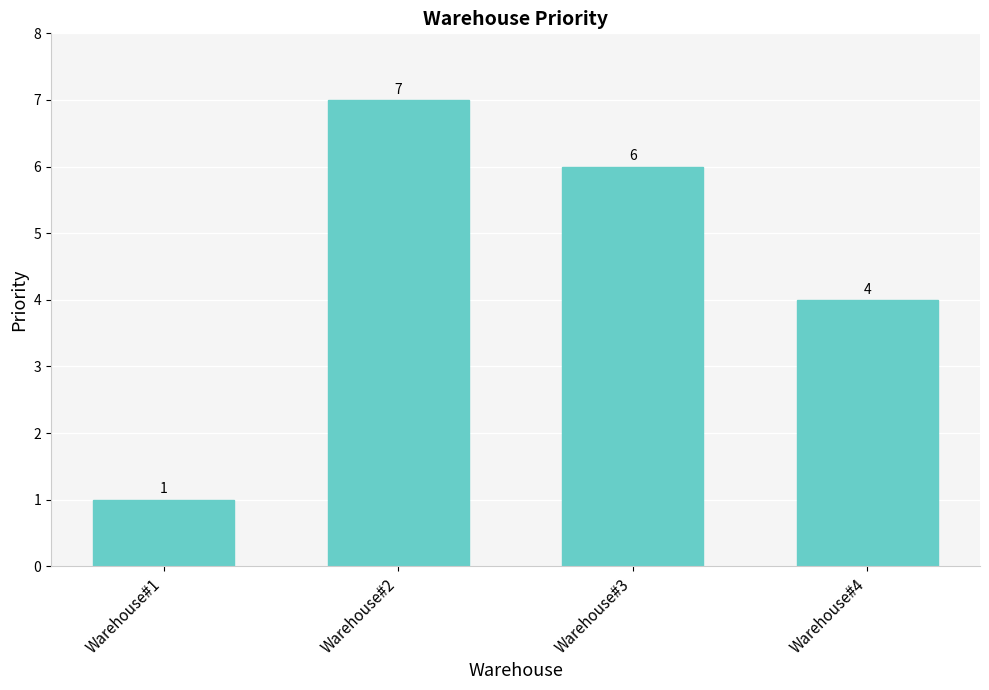

Rank the categories by value from lowest to highest.

Warehouse#1, Warehouse#4, Warehouse#3, Warehouse#2